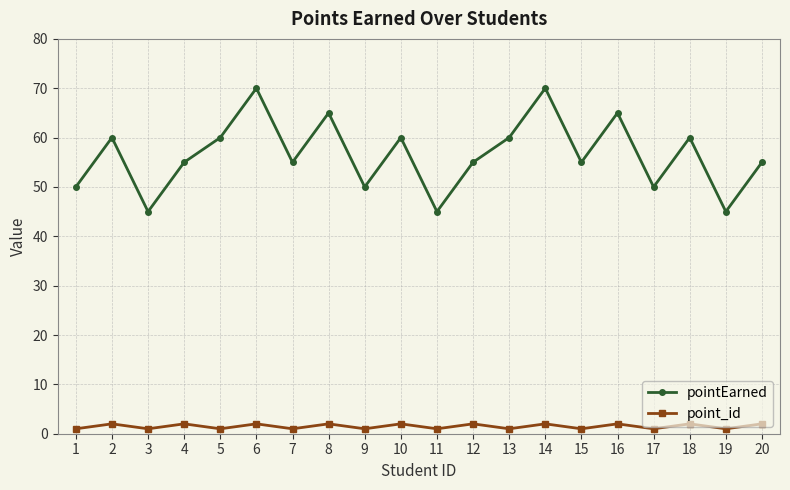

What is the greatest value displayed?

70